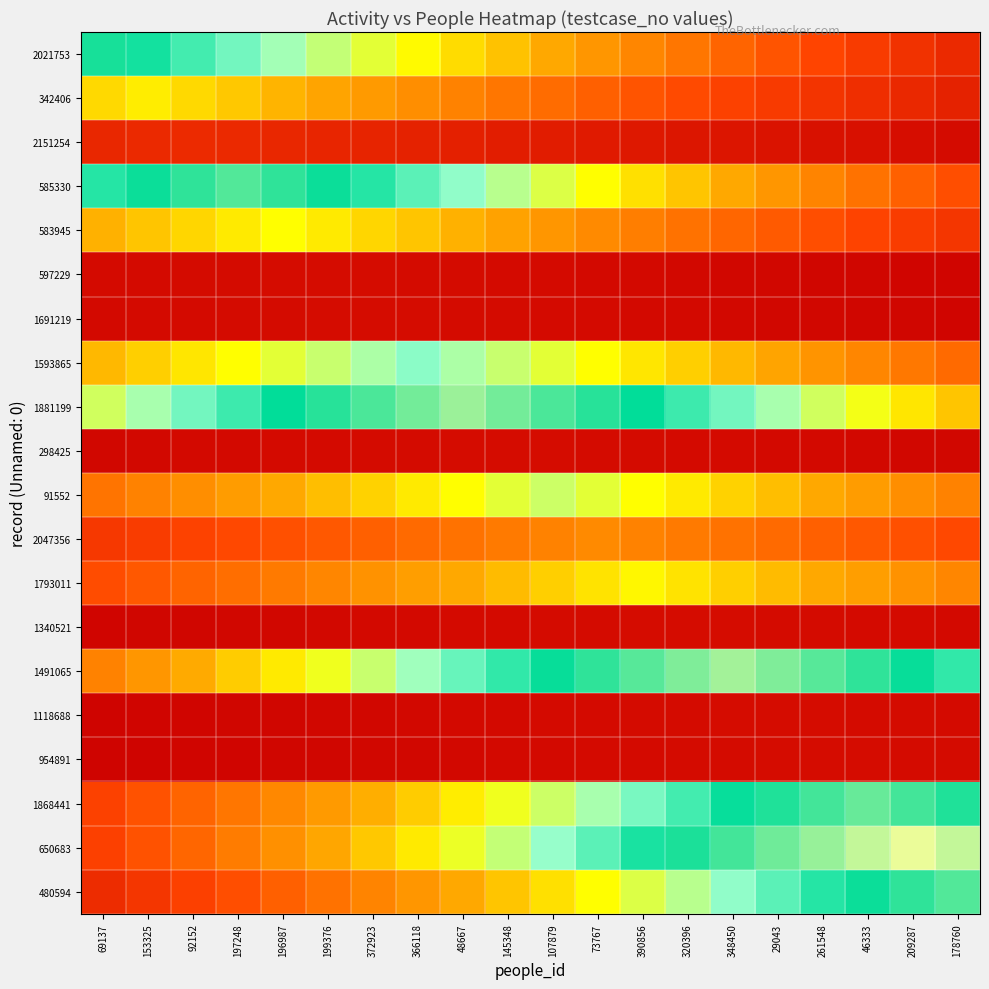

Which label corresponds to the smallest value in the chart?

69137